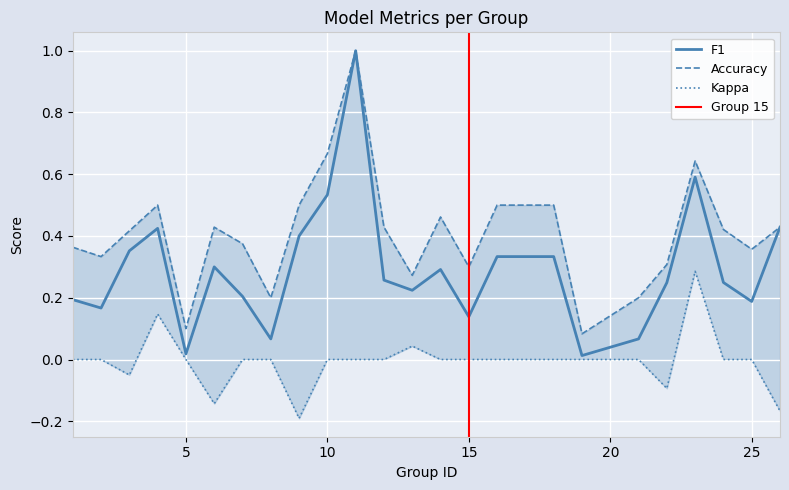

Is the value of kappa at 13 greater than the value of accuracy at 16?

No